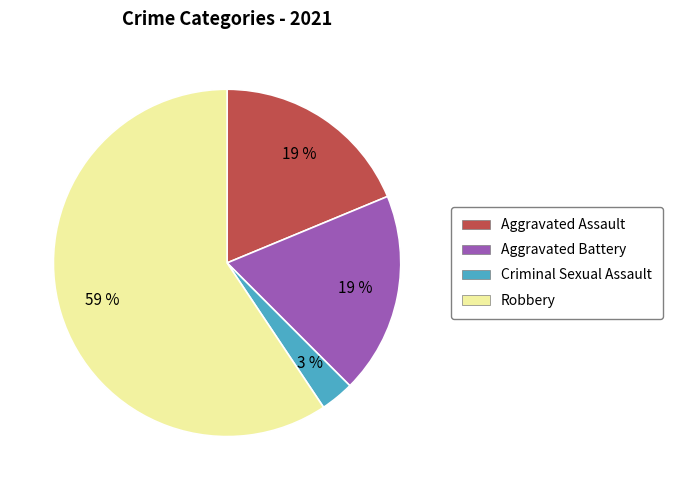

Is there any slice that represents more than half of the pie?

Yes